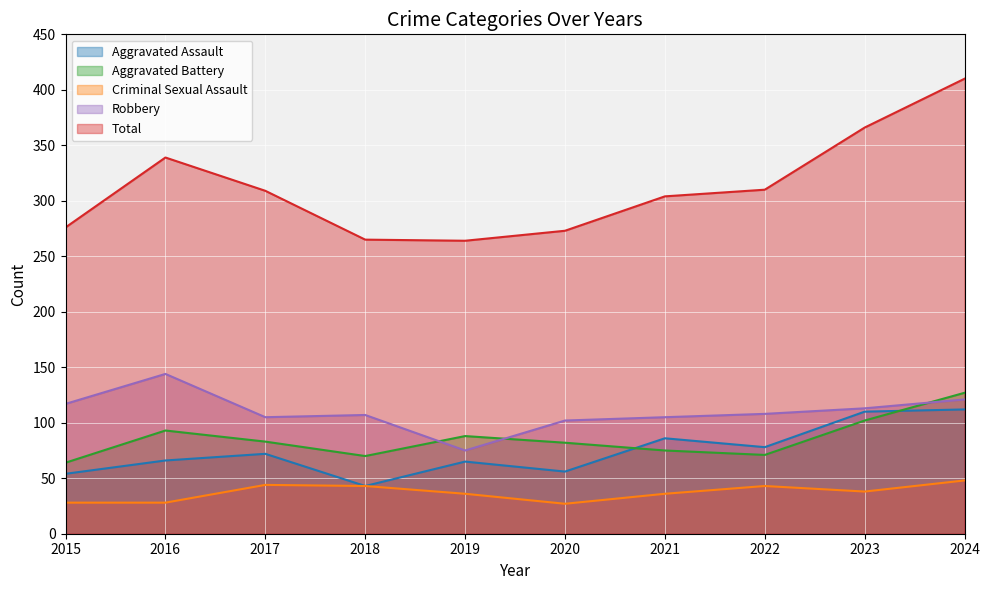

What is the greatest value displayed?

410